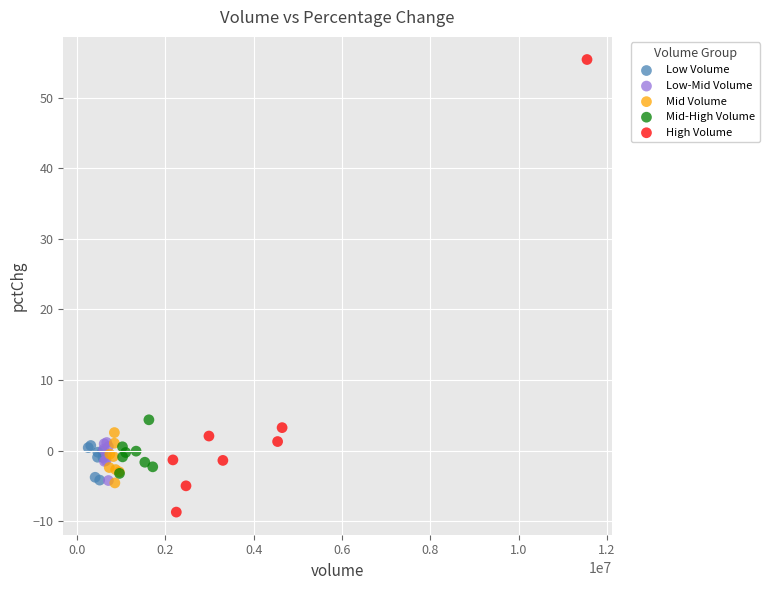

Which series has the largest Y range (max minus min)?

High Volume